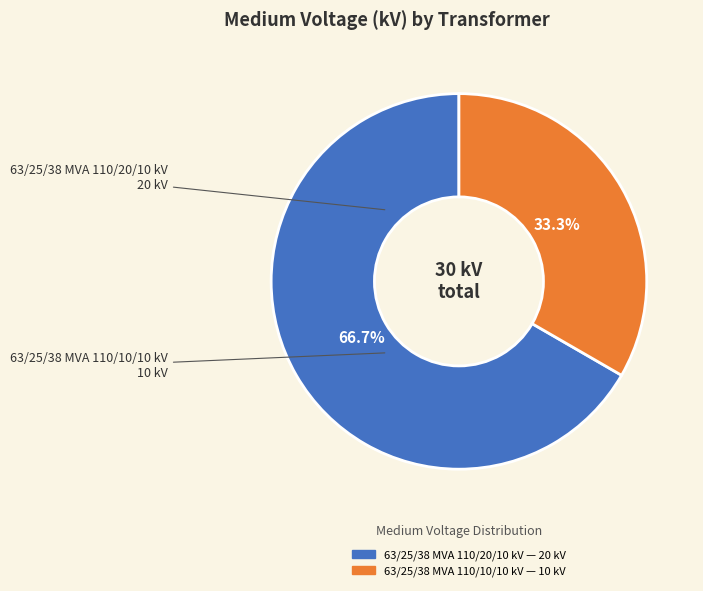

The 63/25/38 MVA 110/20/10 kV slice represents 67% of the pie. True or false?

True